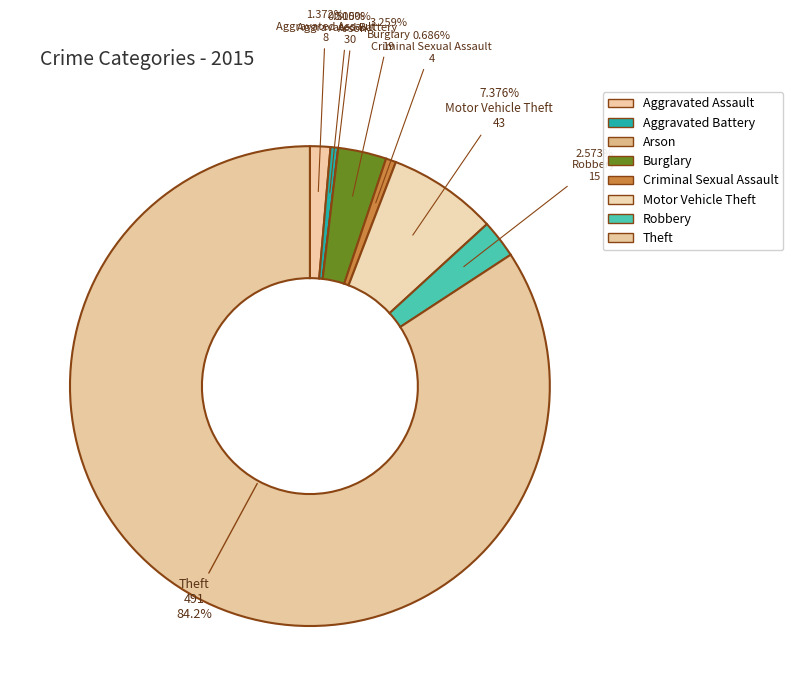

Count the number of slices in the pie.

8